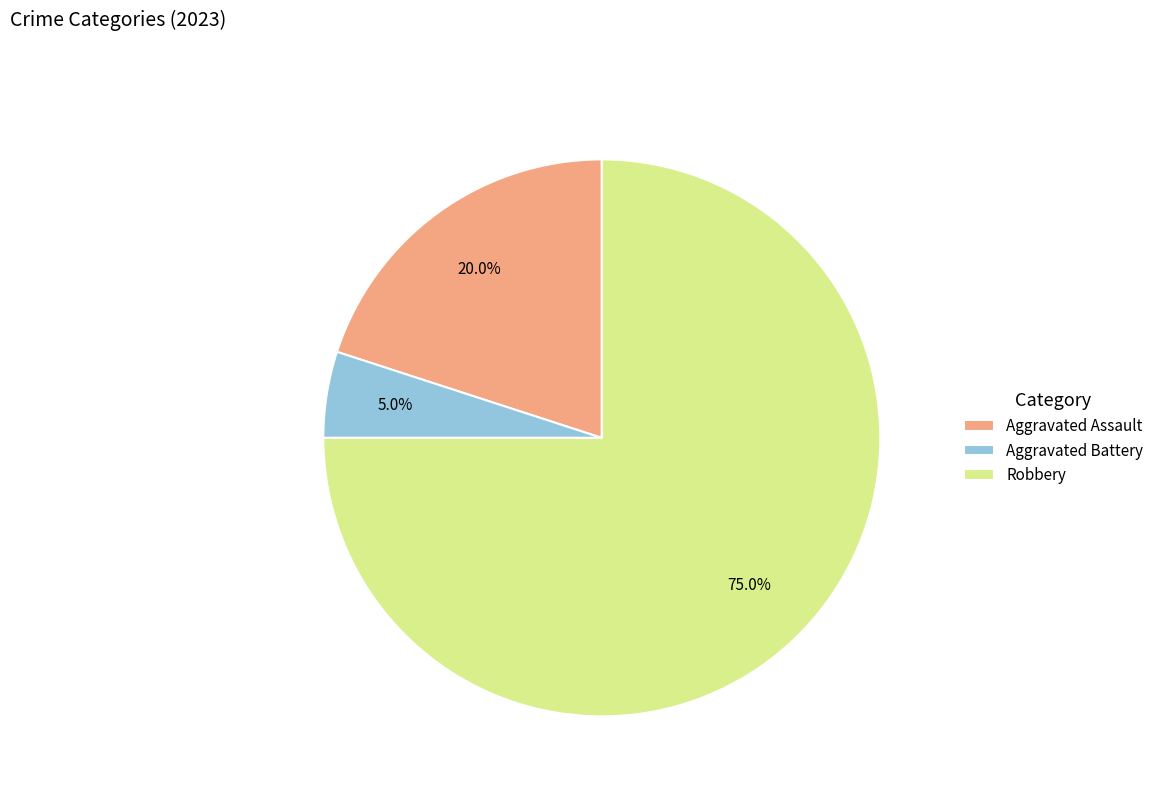

How many segments does this pie chart have?

3